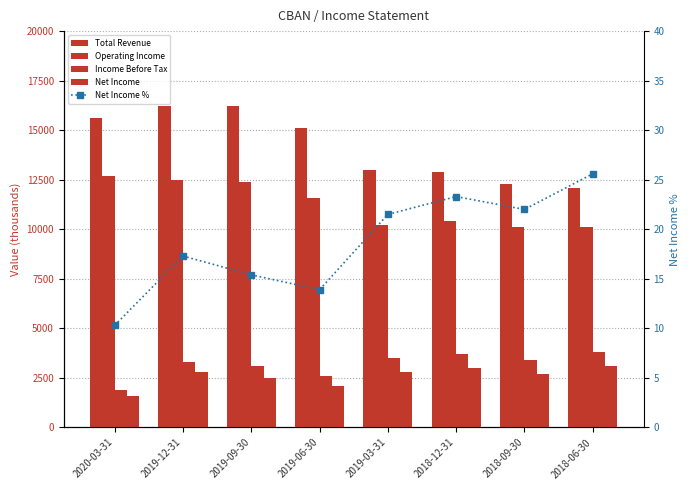

What is the greatest value displayed?

16200.0